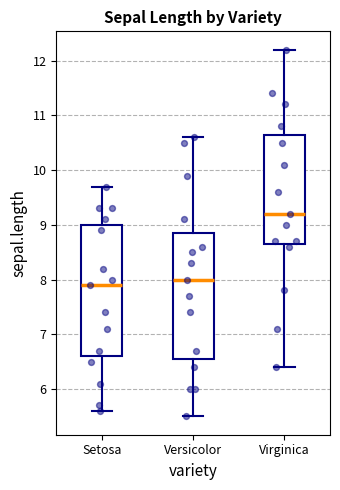

Where does the lower whisker of the box for Virginica end on the y-axis? The values are not printed on the chart, so give them approximately, as read against the axis.

6.4